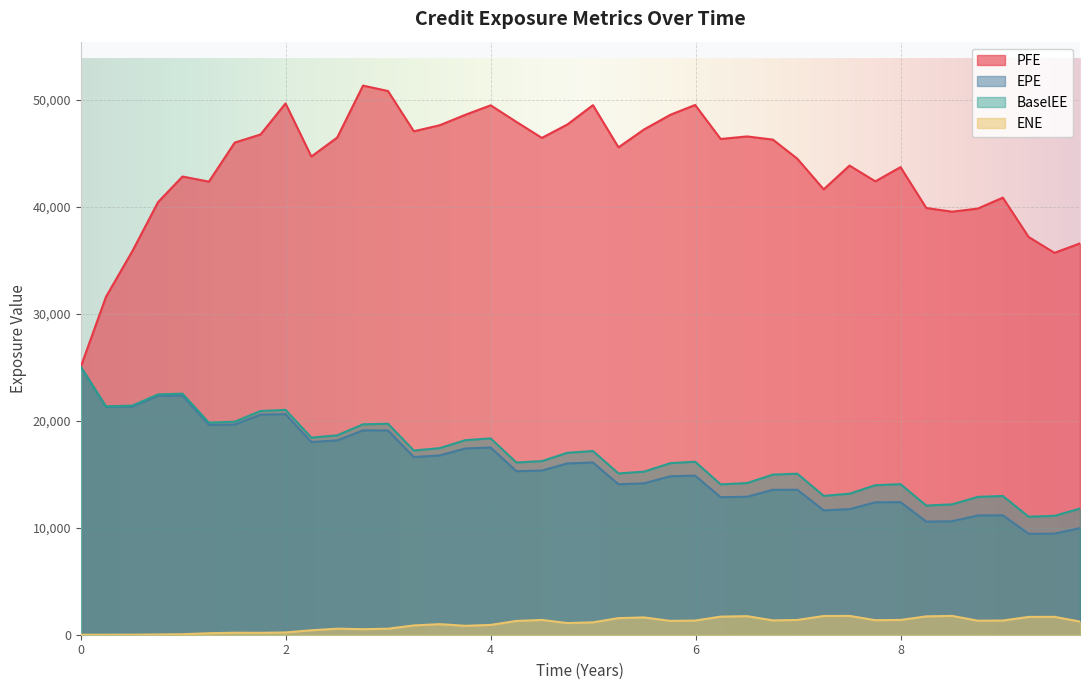

What is the difference between the second highest and second lowest values in the BaselEE series?

11423.0